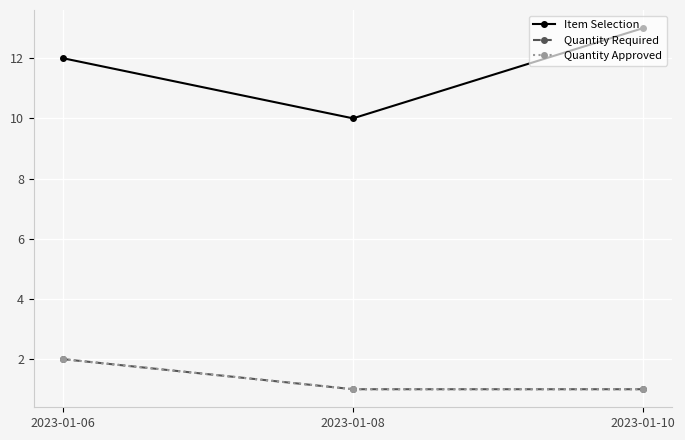

What is the difference between the Item Selection values at 2023-01-08 and 2023-01-06?

2